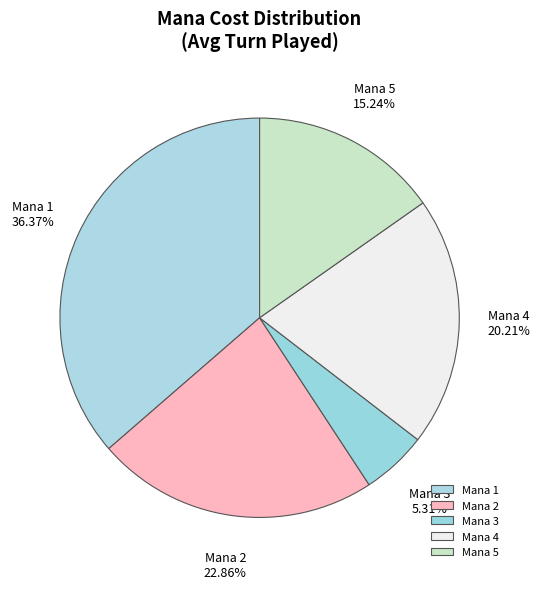

Is Mana 3 the majority of the pie?

No